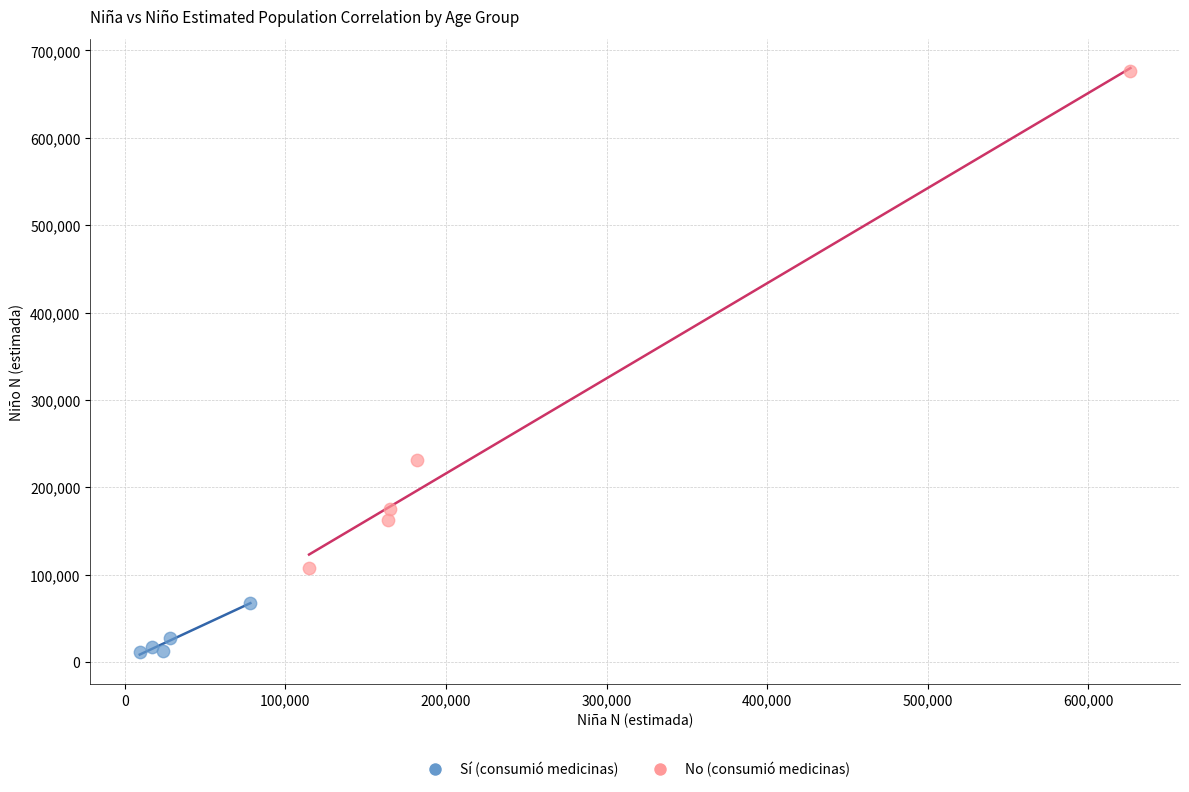

Which series reaches the maximum Y coordinate?

No (consumió medicinas)